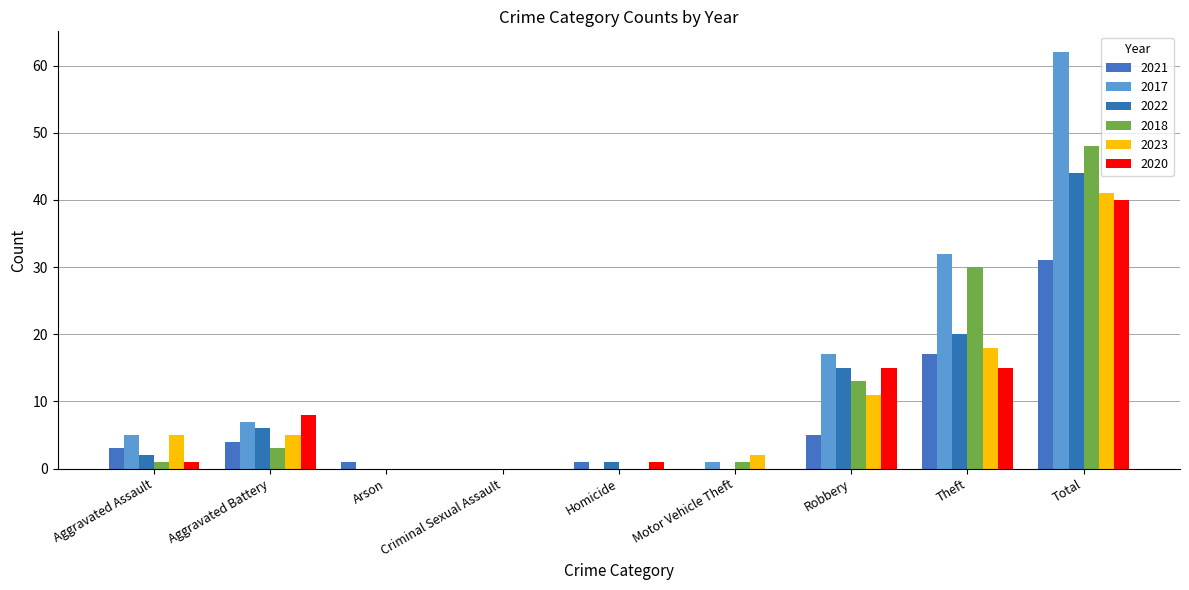

What is the maximum value shown in the chart?

62